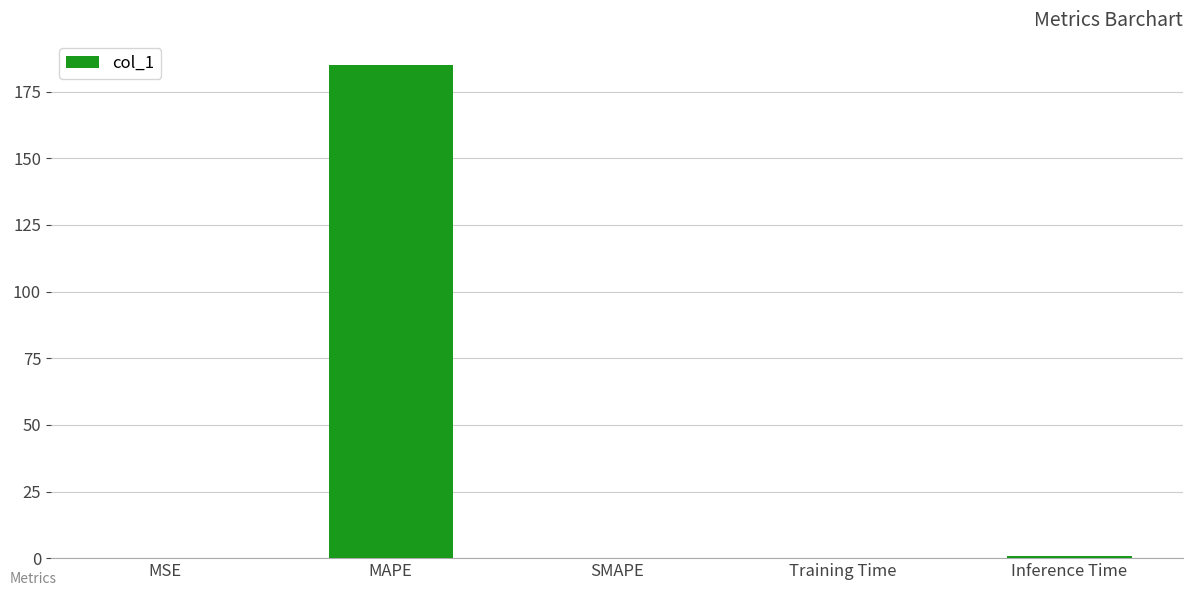

What is the average value?

37.2